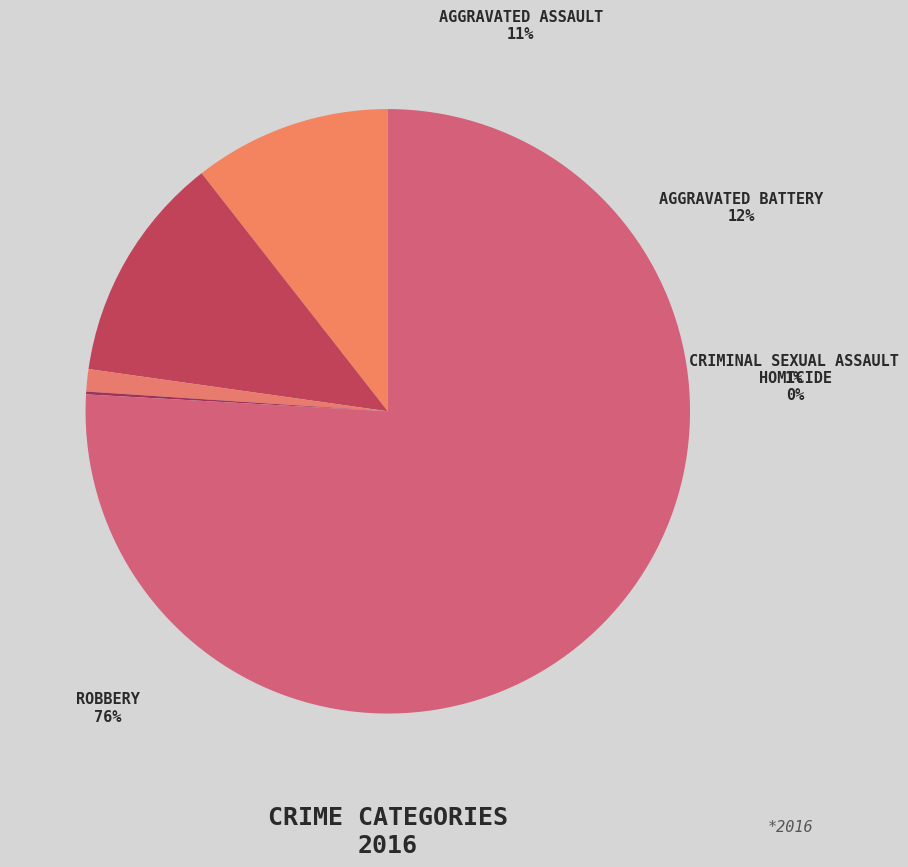

To the nearest percent, what is the difference between the largest and smallest slice percentages?

76%